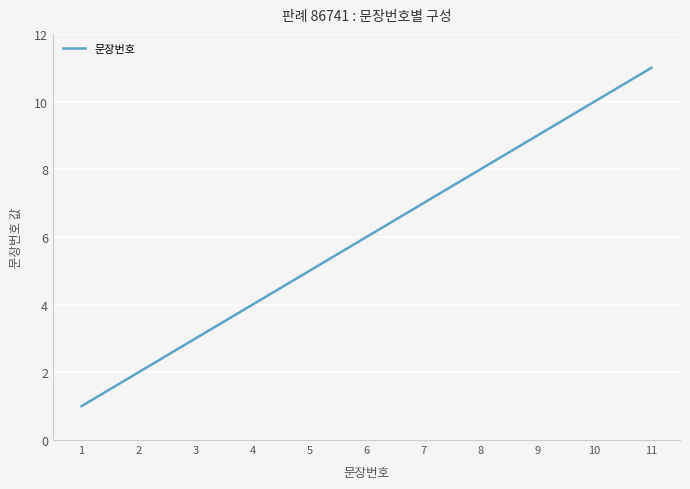

List the labels in order of value, smallest first.

1, 2, 3, 4, 5, 6, 7, 8, 9, 10, 11